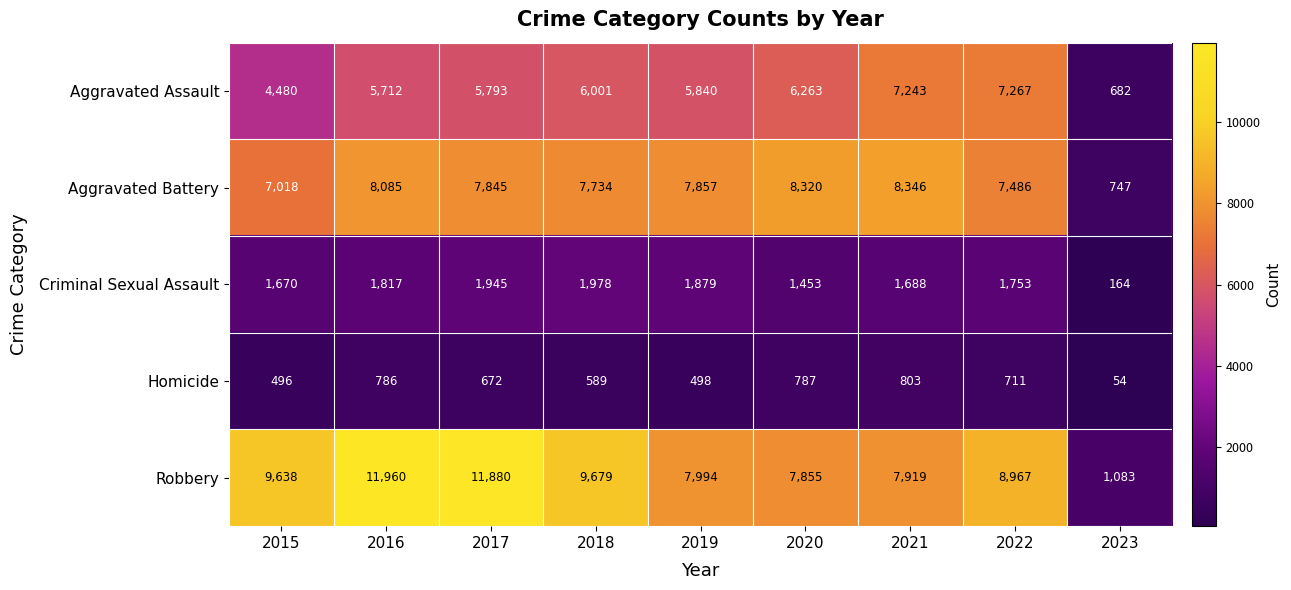

Which series has the largest range (max minus min)?

Robbery